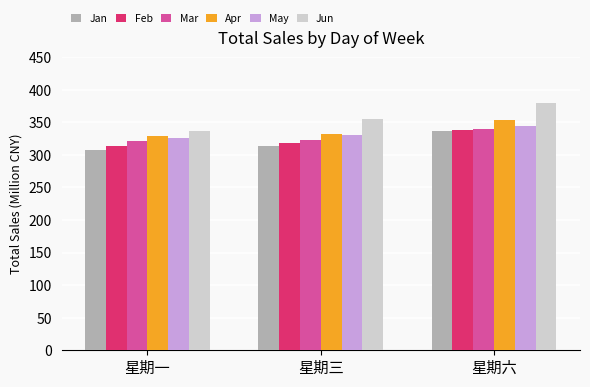

What is the spread (max minus min) of values at 星期三?

41.1